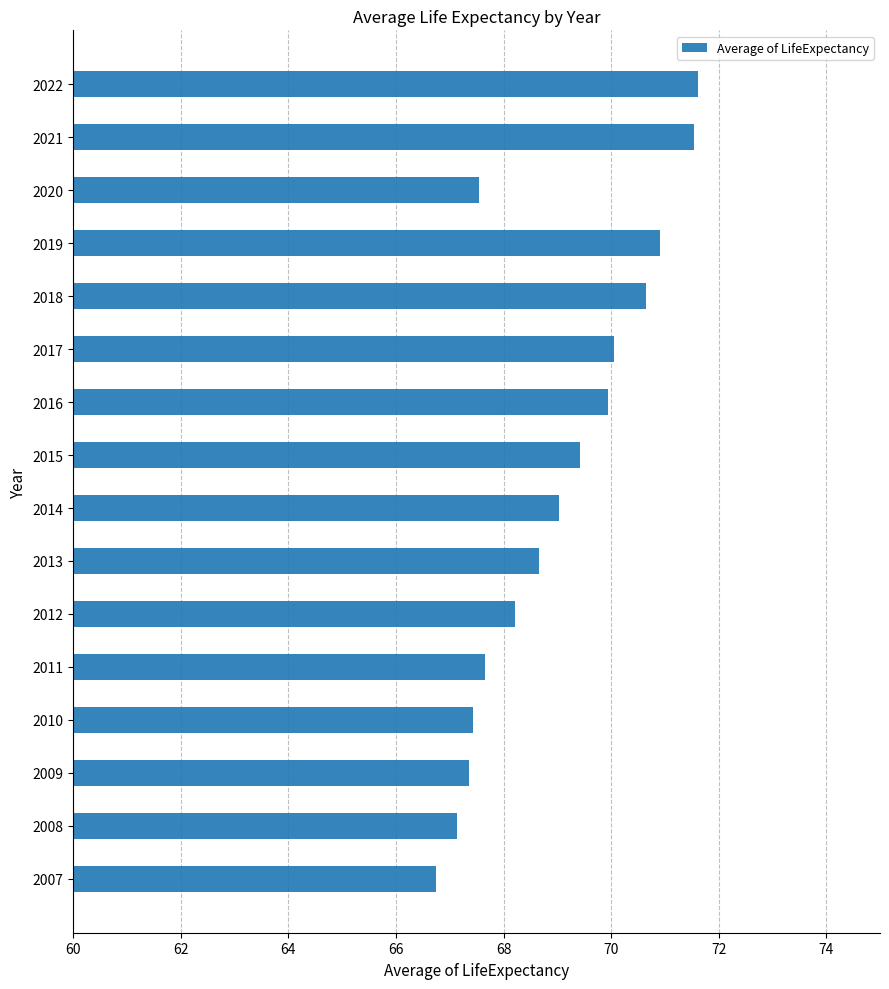

The value at 2016 is 69.9. True or false?

True